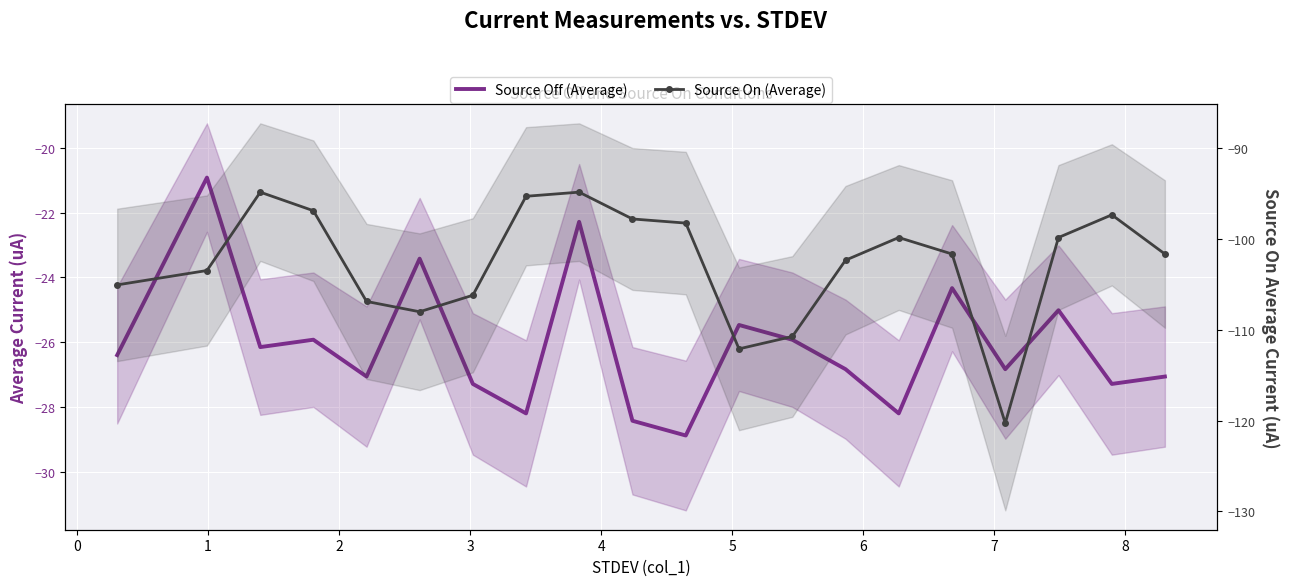

True or false: Source On (Average) and Source Off (Average) cross at least once.

False